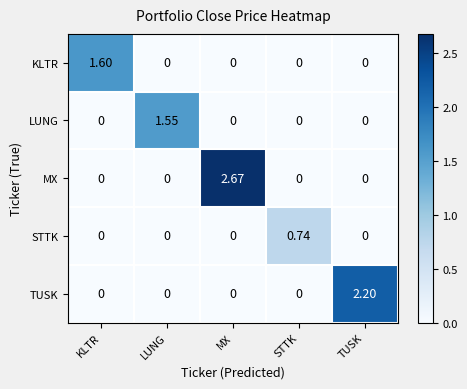

At which category does the chart reach its peak across all series?

MX